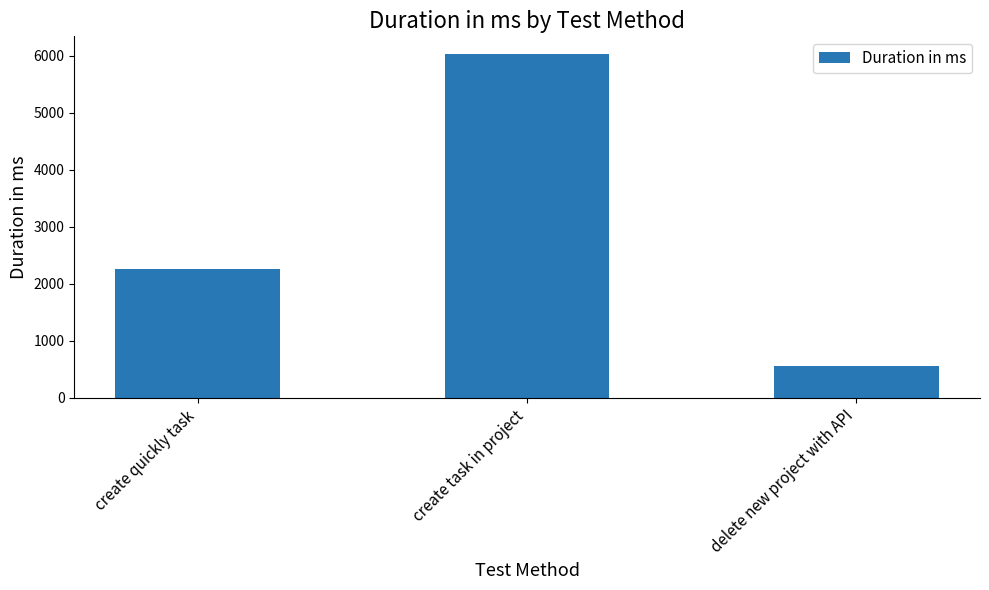

Rank the categories by value from lowest to highest.

delete new project with API, create quickly task, create task in project